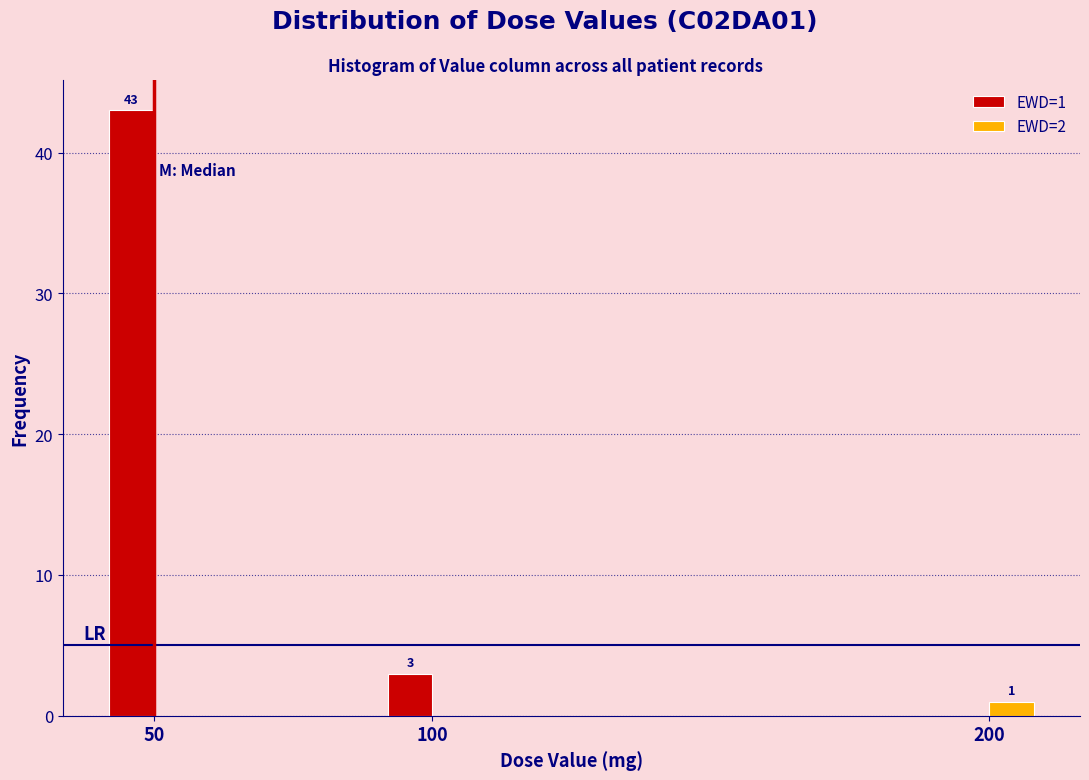

Reading left to right, extract all data points from this chart.

EWD=1: 43	3	0
EWD=2: 0	0	1